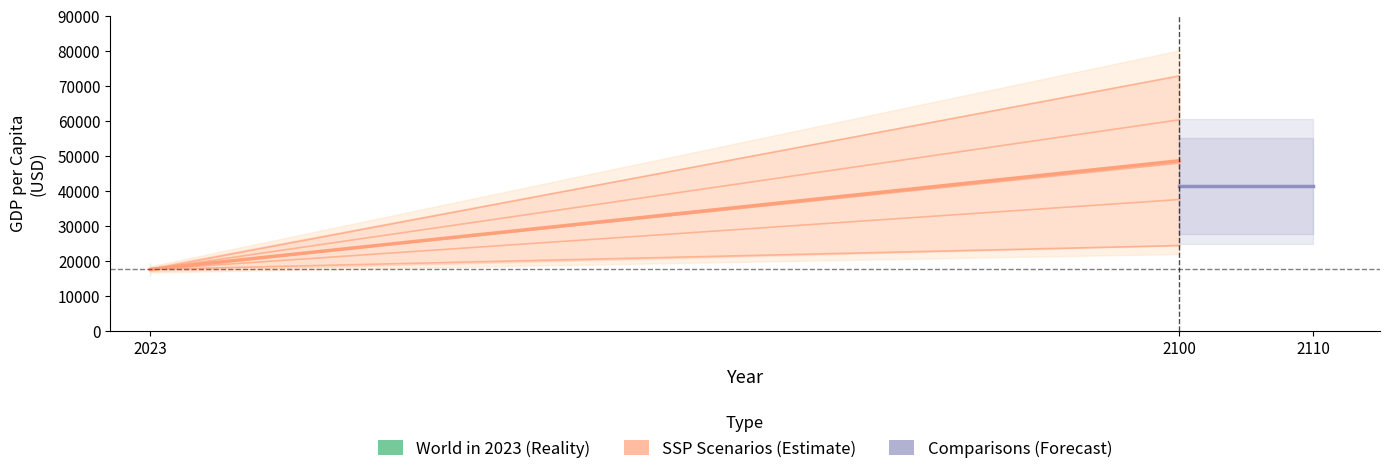

How many distinct data groups are displayed?

2